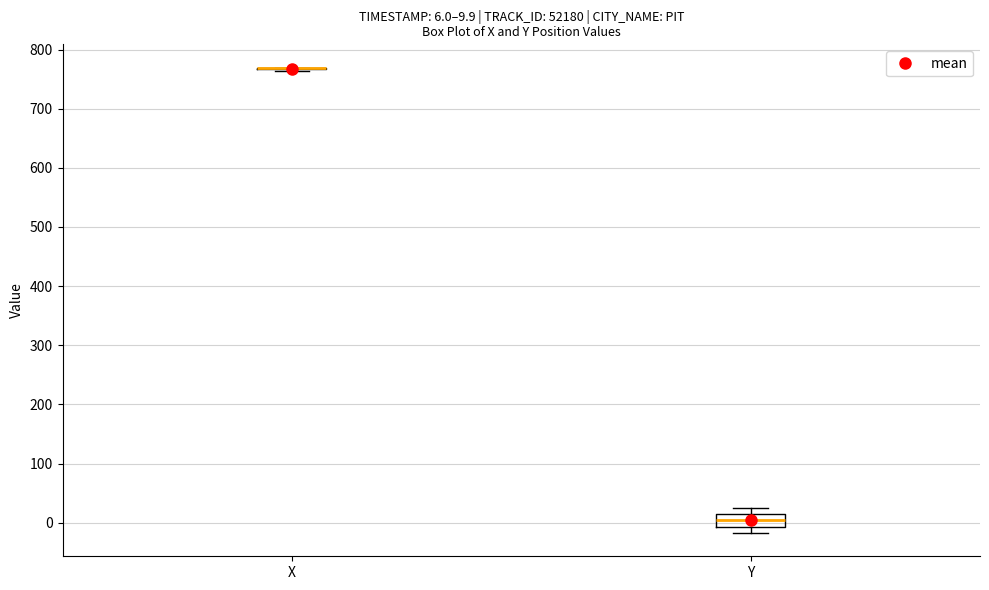

Which box is the tallest, from its lower edge to its upper edge?

Y